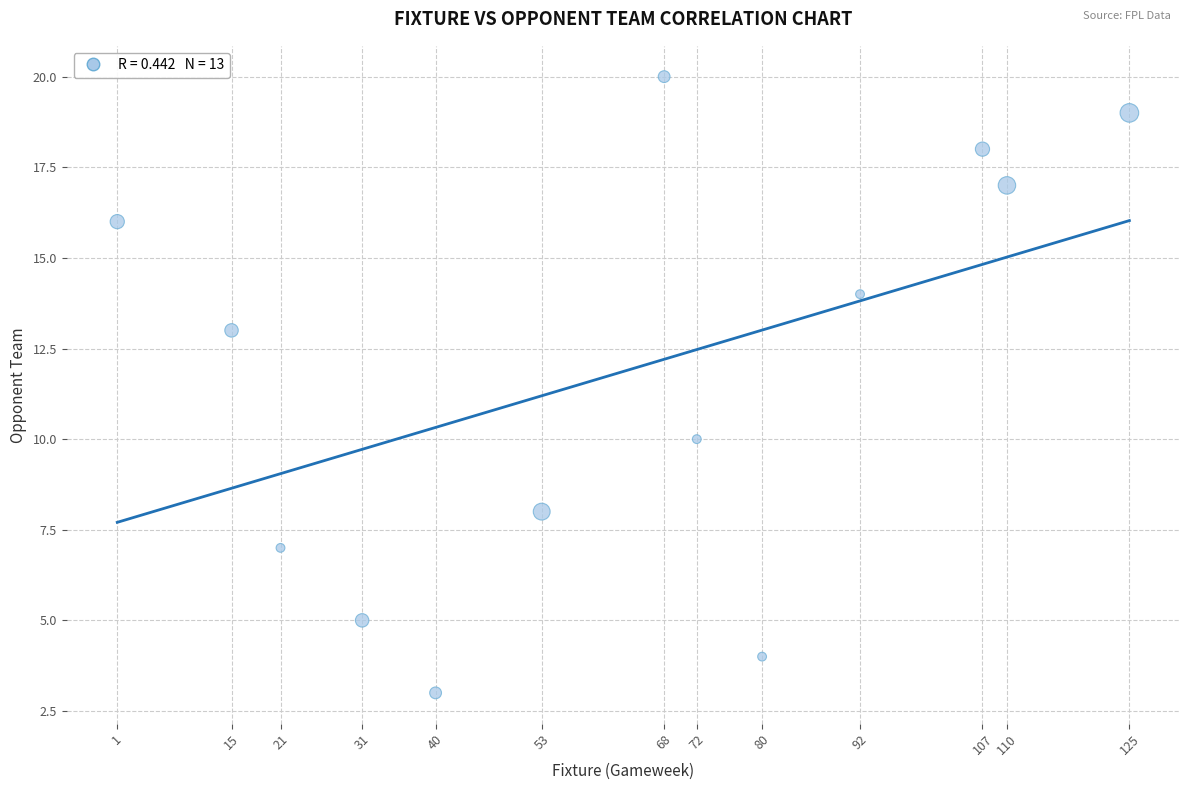

What is the range of X values (max minus min)?

124